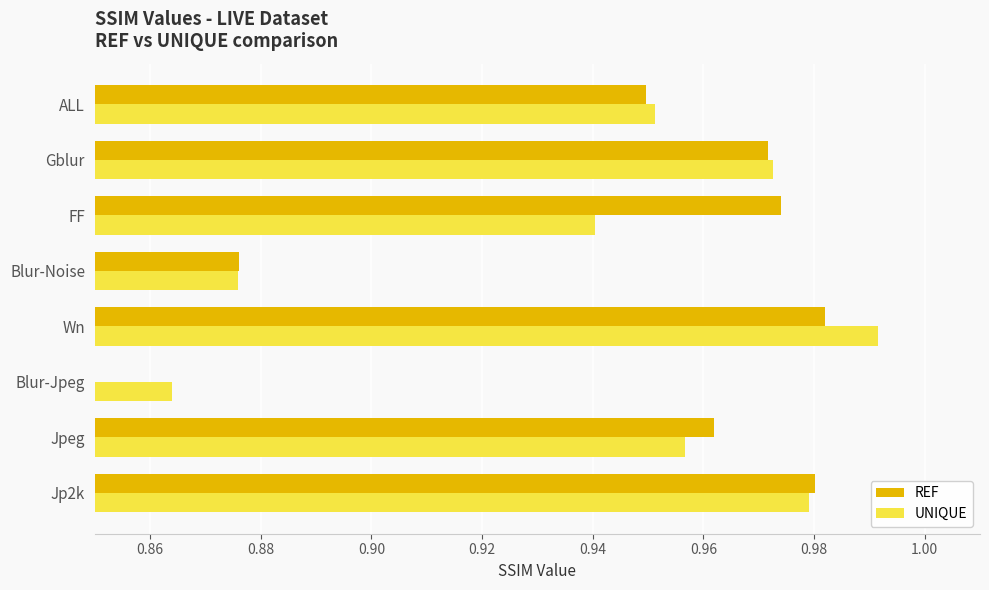

Count the number of data series in this chart.

2